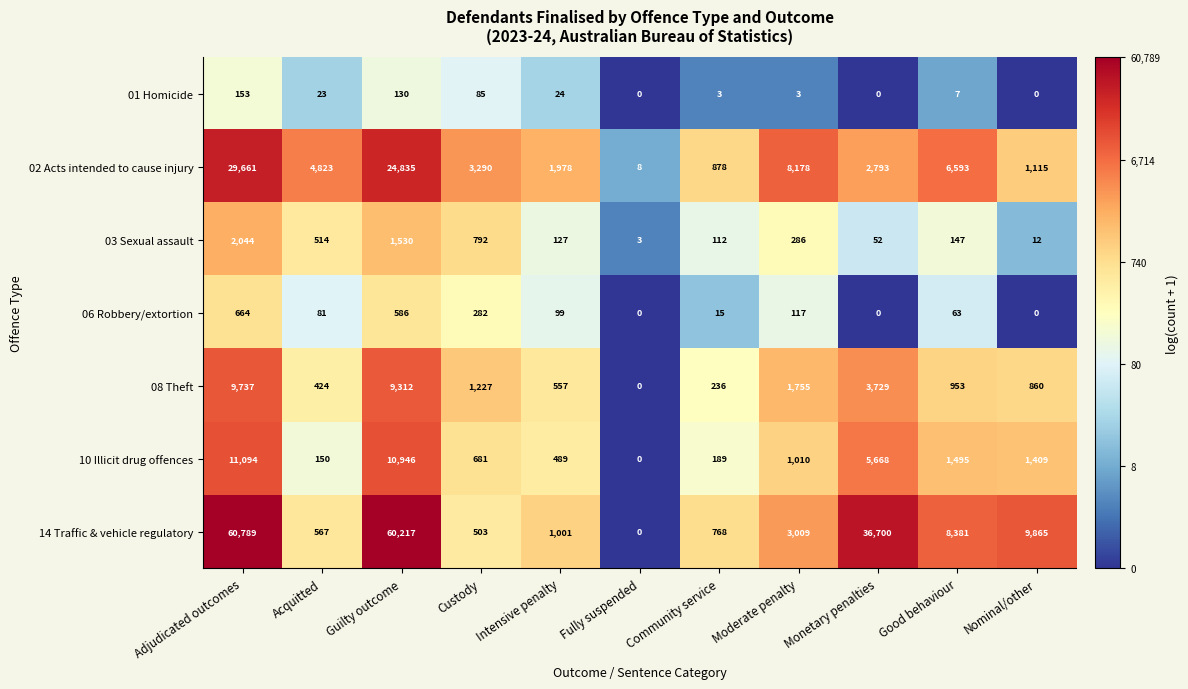

Is it true that 10 Illicit drug offences equals 548 at Good behaviour?

False